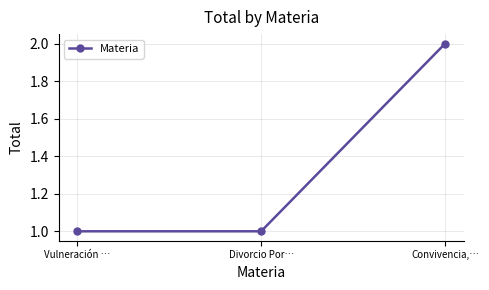

Between Vulneración … and Convivencia,…, which is larger?

Convivencia,…